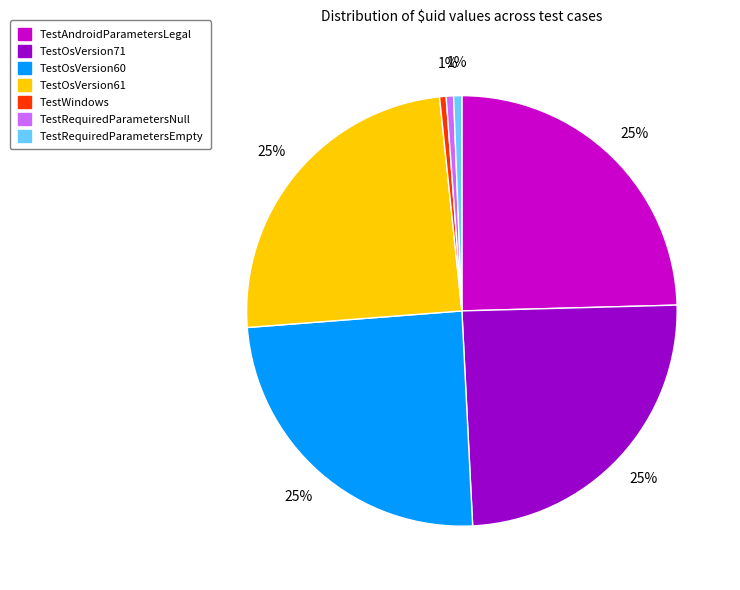

To the nearest percent, what portion does TestOsVersion61 represent?

25%